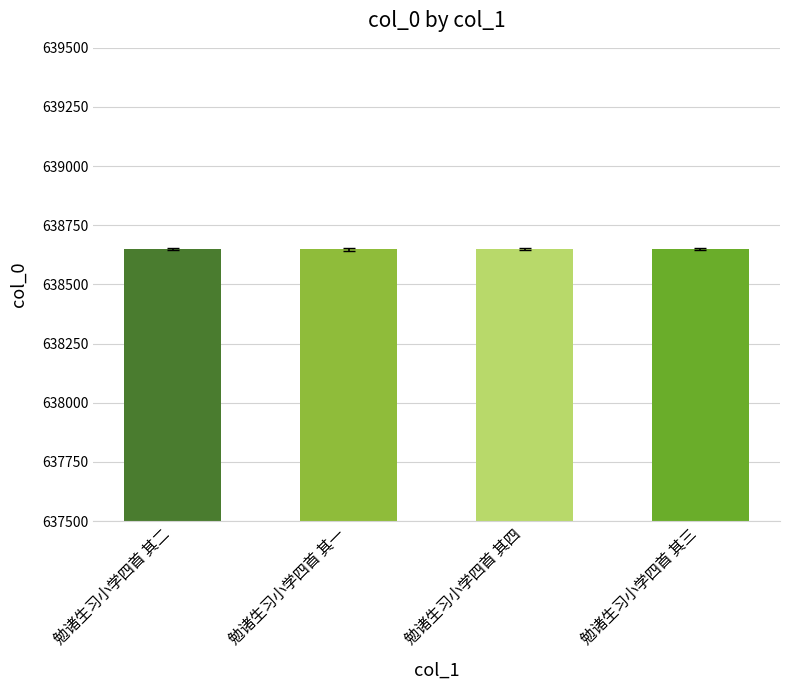

What is the difference between the maximum and minimum values?

3